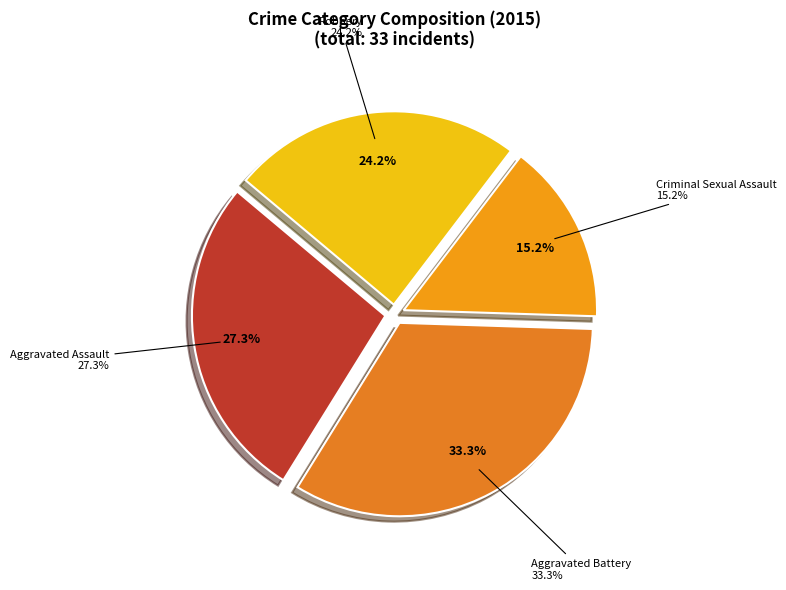

Which slice is the largest?

Aggravated Battery